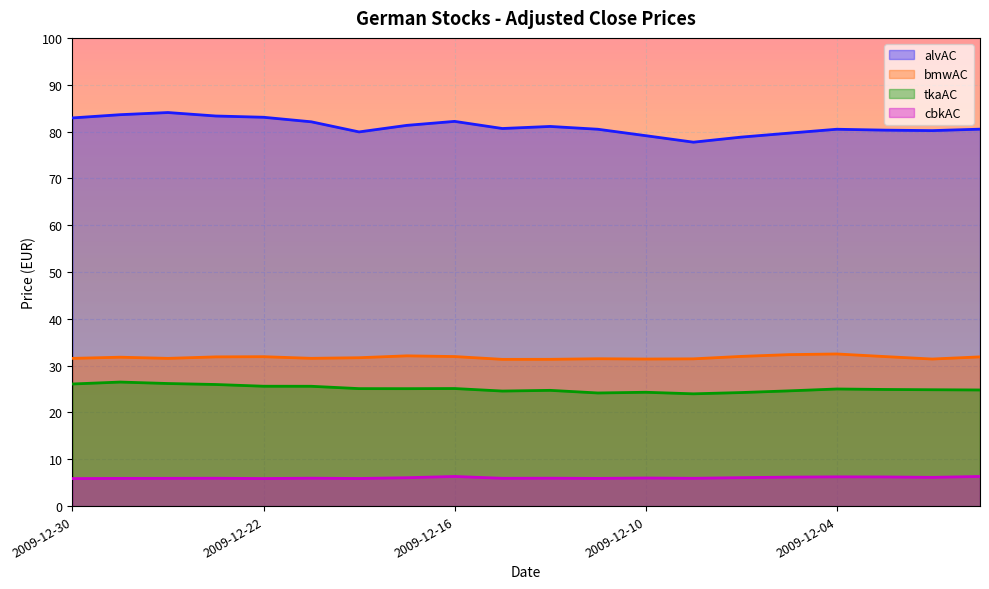

True or false: alvAC has more than 2 interior local peaks.

True